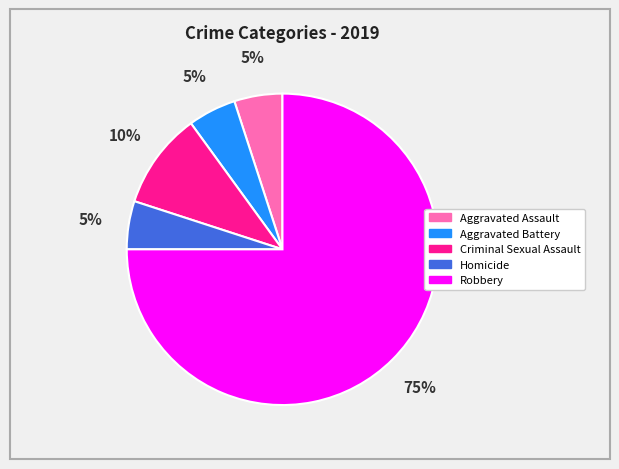

What percentage is the Criminal Sexual Assault slice, to the nearest percent?

10%